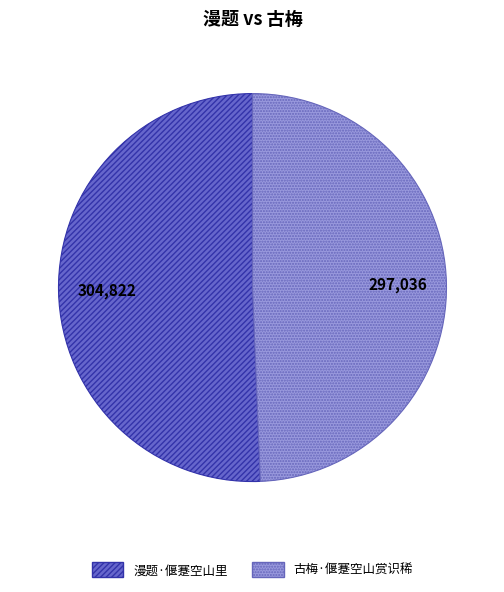

Is there any slice that represents more than half of the pie?

Yes